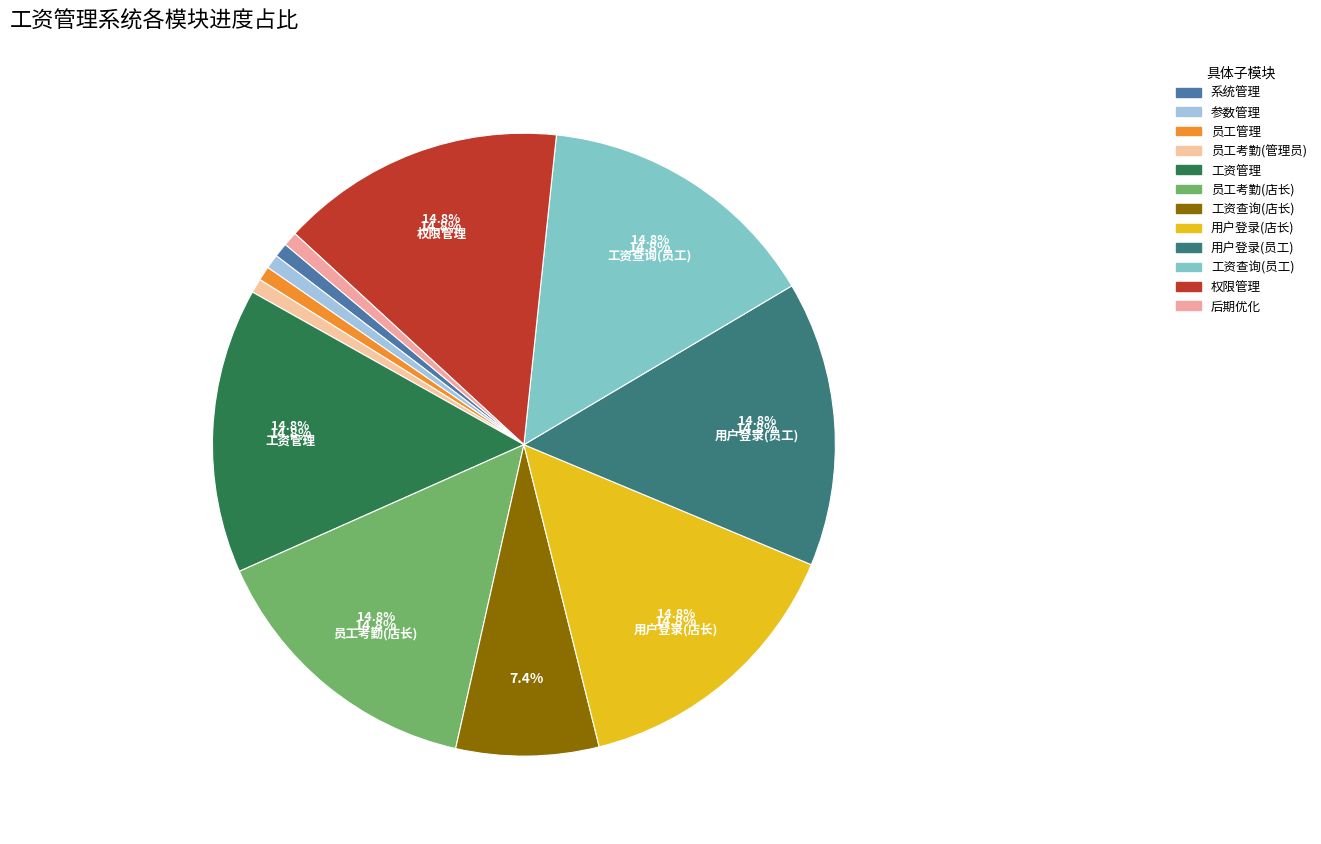

To the nearest percent, what is the difference between the largest and smallest slice percentages?

15%